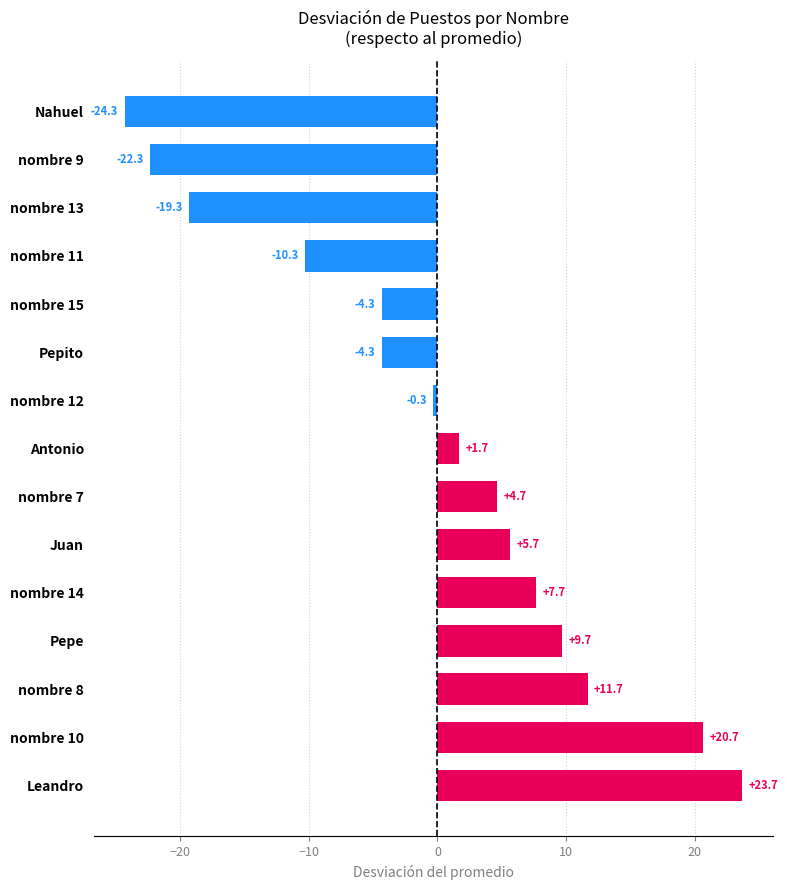

Which label corresponds to the largest value in the chart?

Leandro